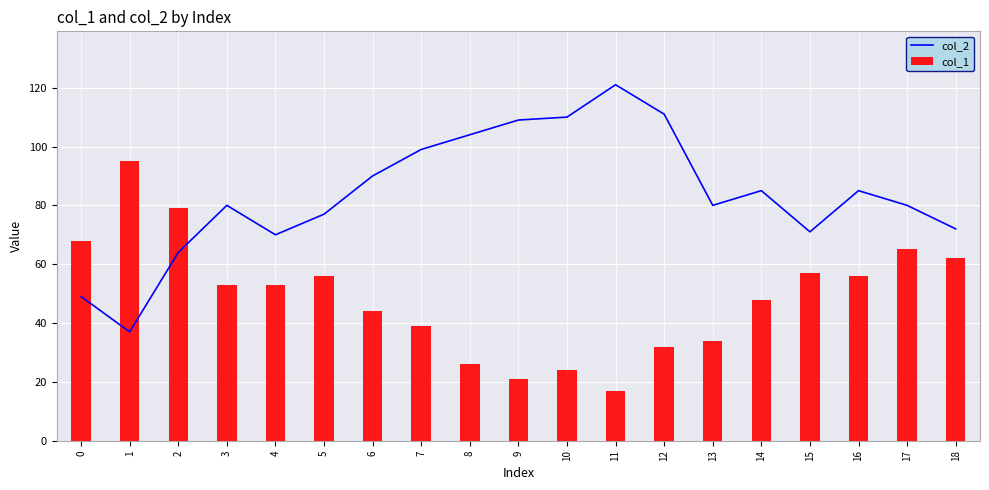

At which category is the sum across all series the highest?

17